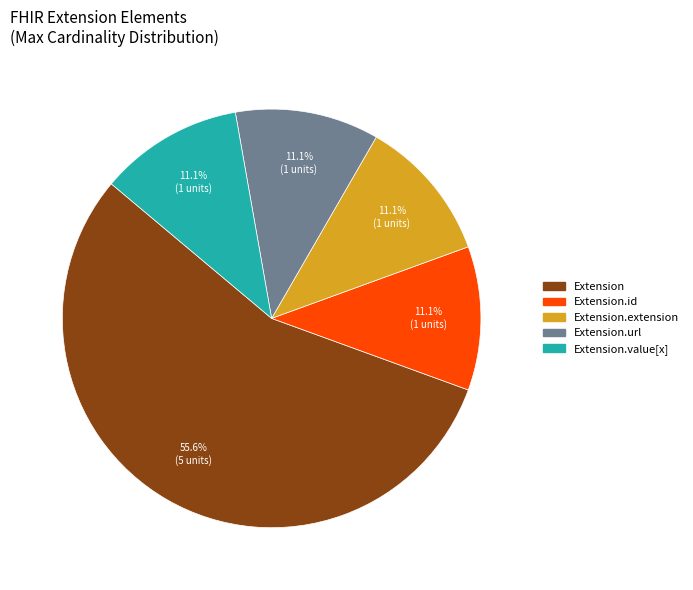

To the nearest percent, what is the difference between the largest and smallest slice percentages?

44%